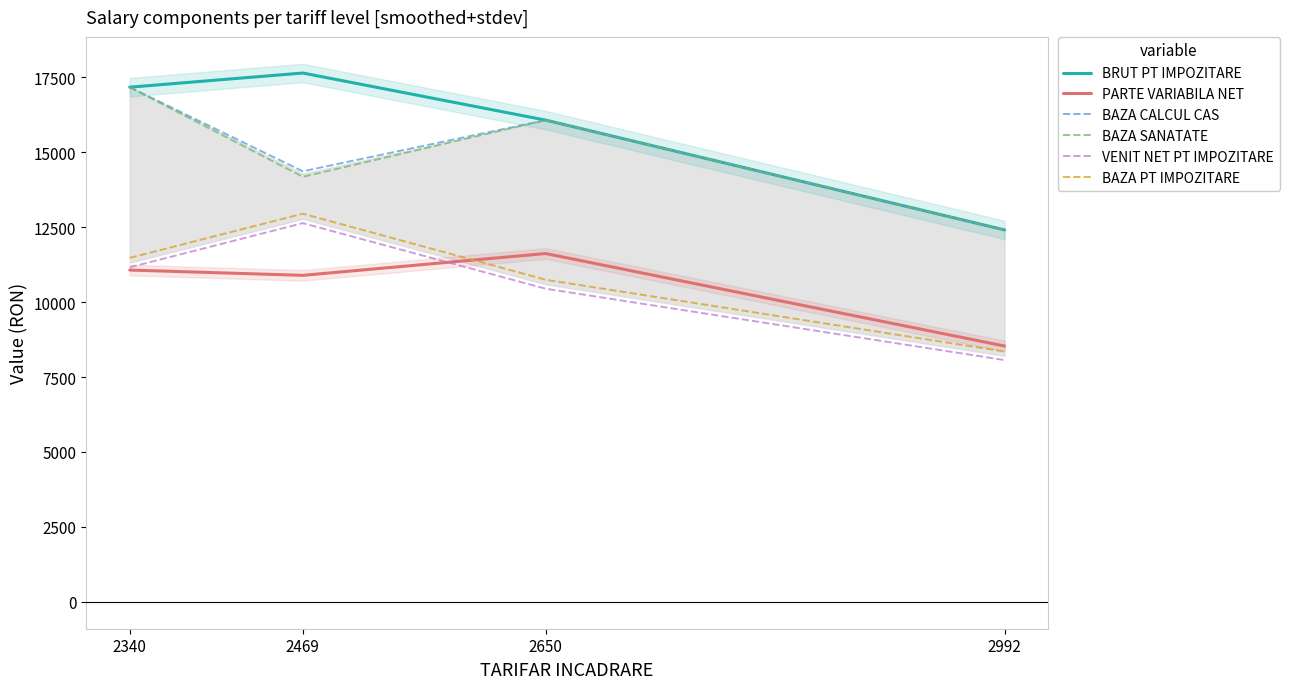

How many lines are shown in the chart?

6